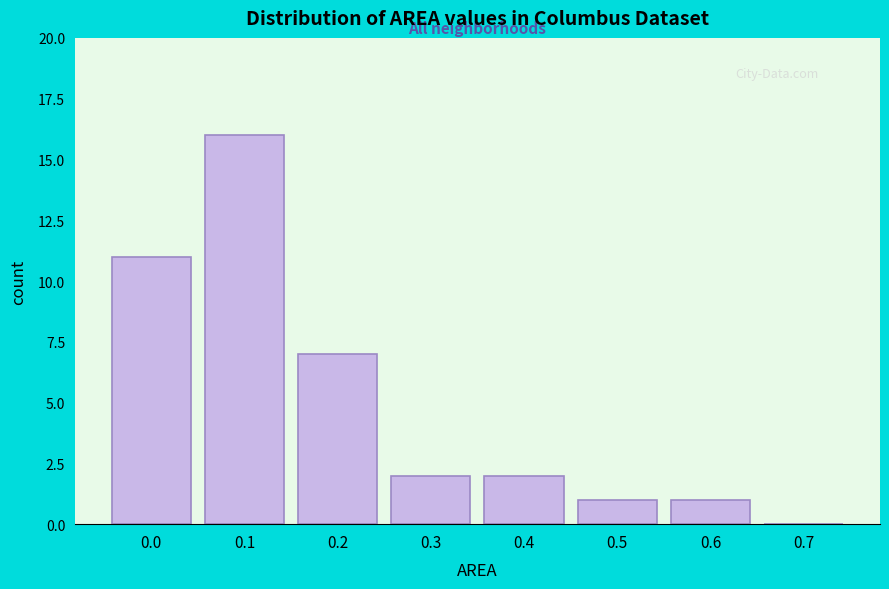

Reading left to right, extract all data points from this chart.

0.0=11	0.1=16	0.2=7	0.3=2	0.4=2	0.5=1	0.6=1	0.7=0